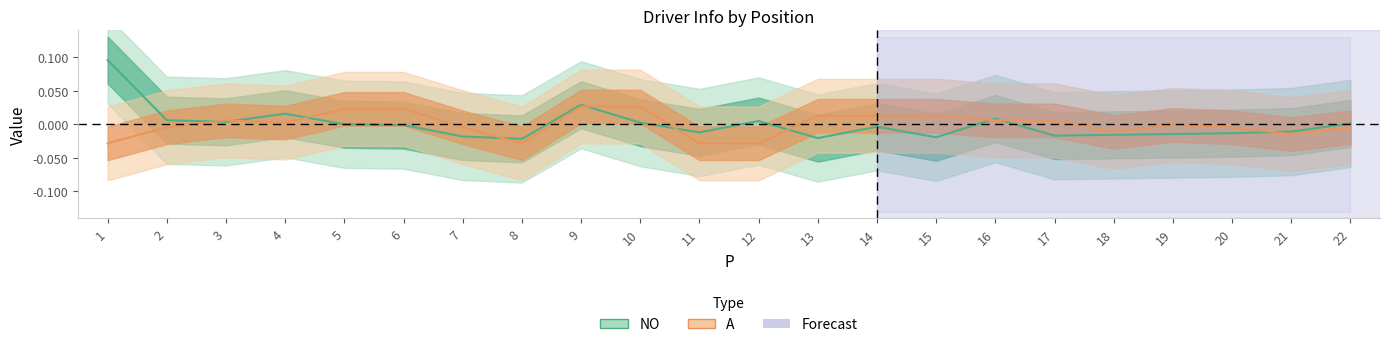

Reading right to left, extract all data points from this chart.

NO: 0.0	-0.0	-0.0	-0.0	-0.0	-0.0	0.0	-0.0	-0.0	-0.0	0.0	-0.0	0.0	0.0	-0.0	-0.0	-0.0	0.0	0.0	0.0	0.0	0.1
A: -0.0	-0.0	-0.0	-0.0	-0.0	0.0	0.0	0.0	0.0	0.0	-0.0	-0.0	0.0	0.0	-0.0	-0.0	0.0	0.0	0.0	0.0	-0.0	-0.0